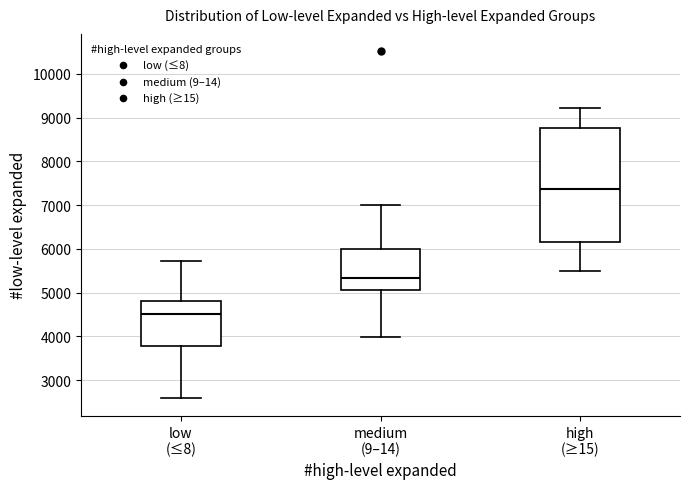

Where is the upper edge of the box for medium (9–14) on the y-axis? The values are not printed on the chart, so give them approximately, as read against the axis.

6000